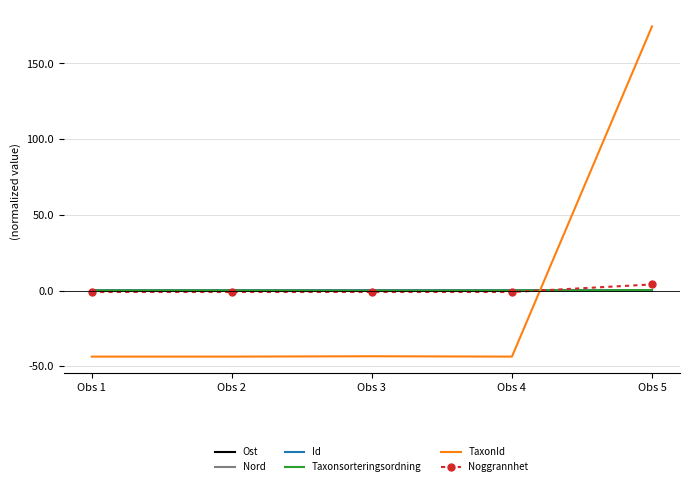

How many series are shown in this chart?

6